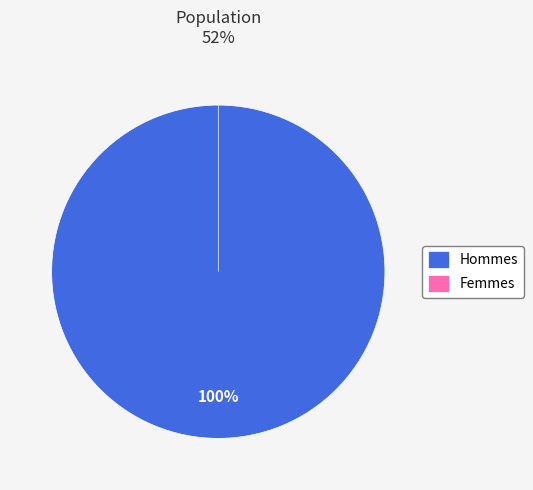

Combined, do Boys and Girls account for over 50%?

Yes